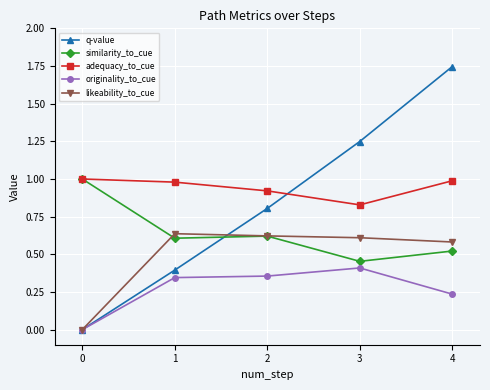

What is the difference between the adequacy_to_cue values at 2 and 4?

0.1